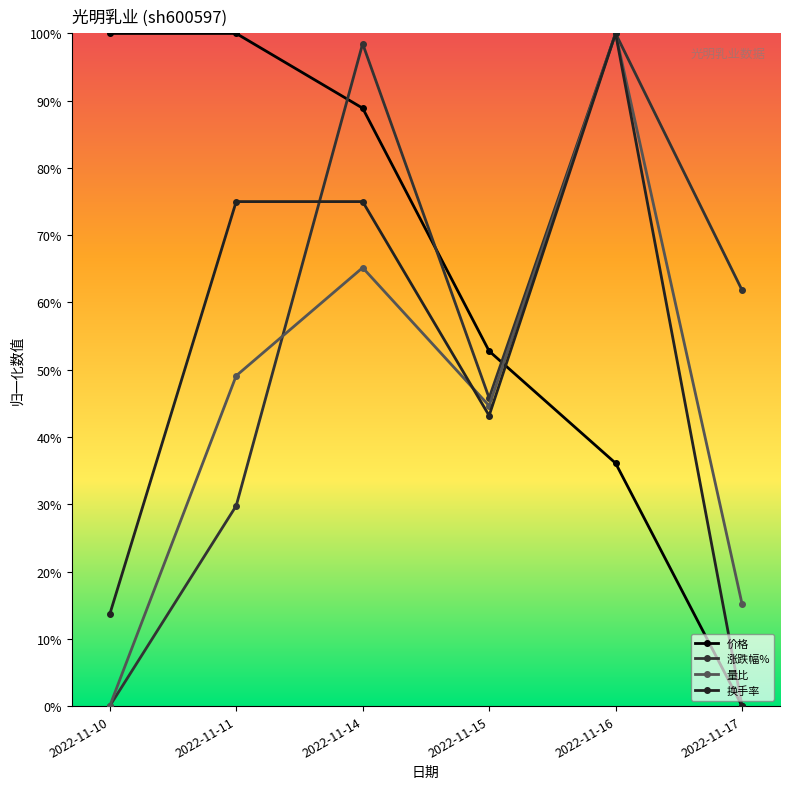

Where do 价格 and 涨跌幅% first cross each other?

2022-11-11 and 2022-11-14